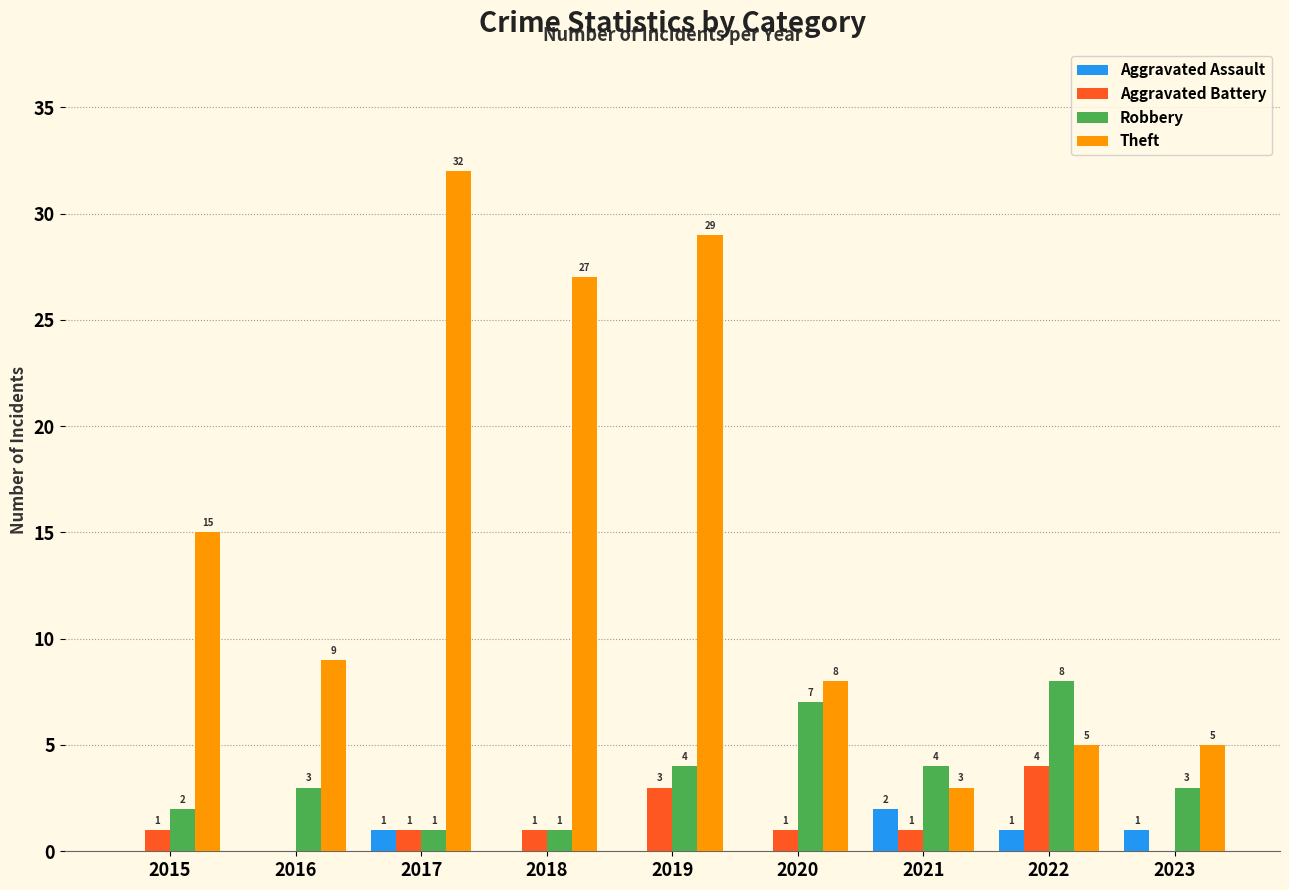

What is the maximum value shown in the chart?

32